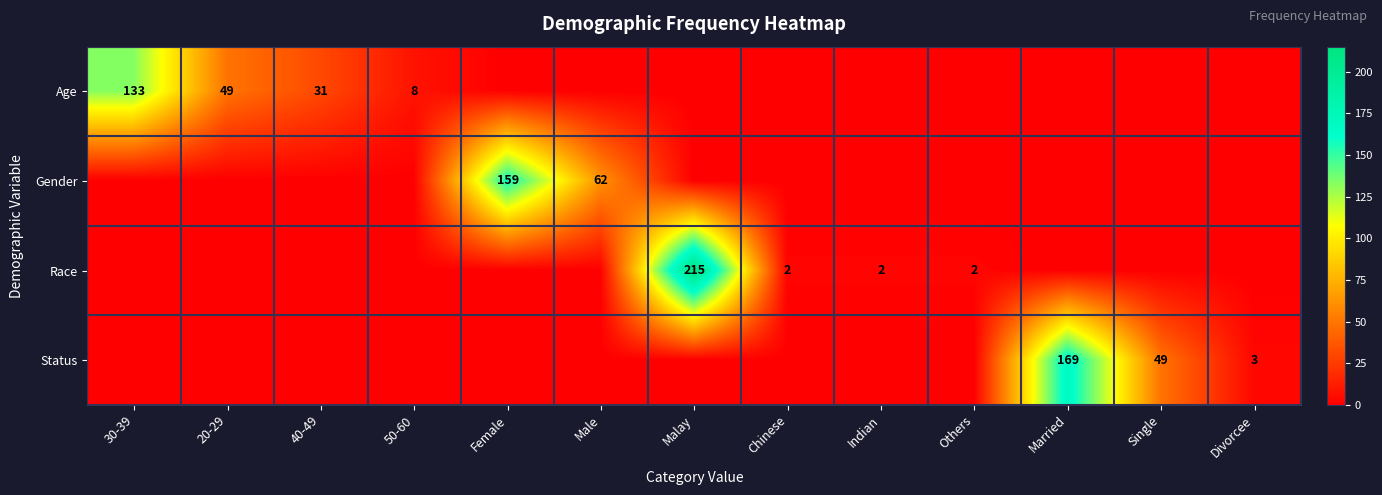

Is it true that Race equals 1 at Others?

False